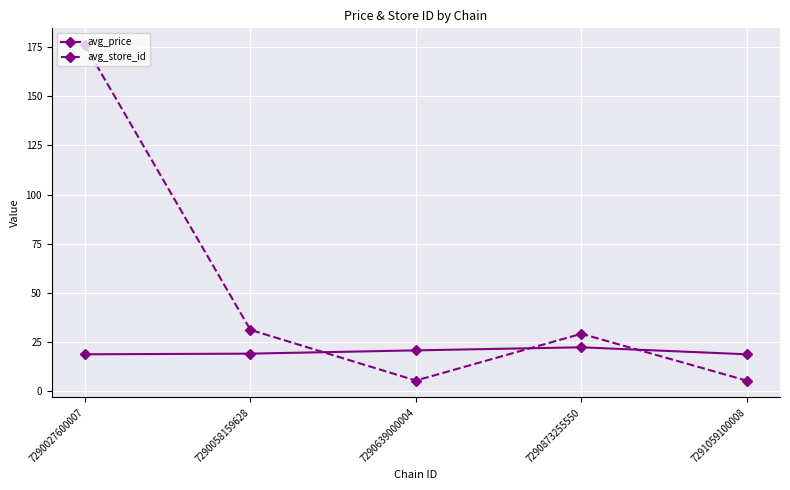

What is the sum of all avg_price values?

100.4